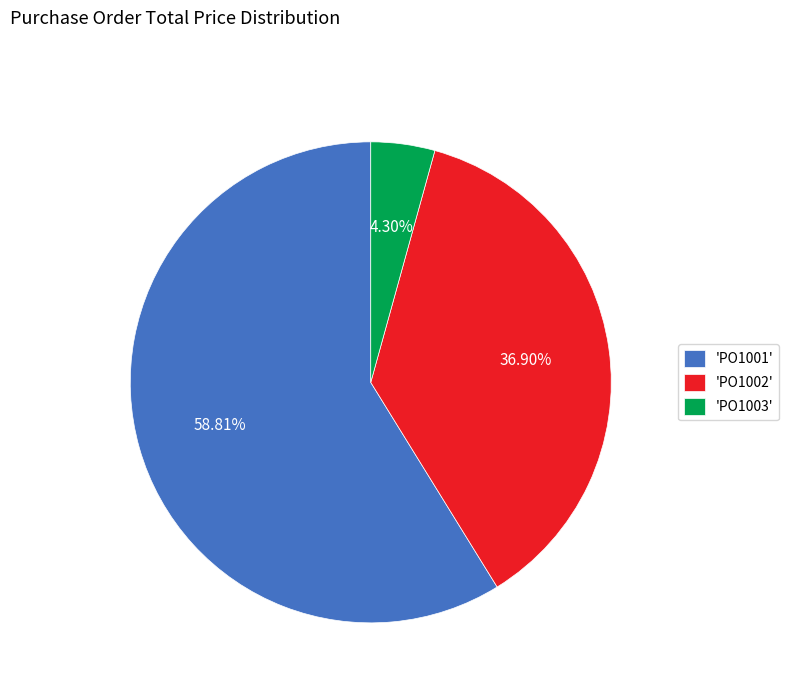

Rank the categories by value from highest to lowest.

'PO1001', 'PO1002', 'PO1003'